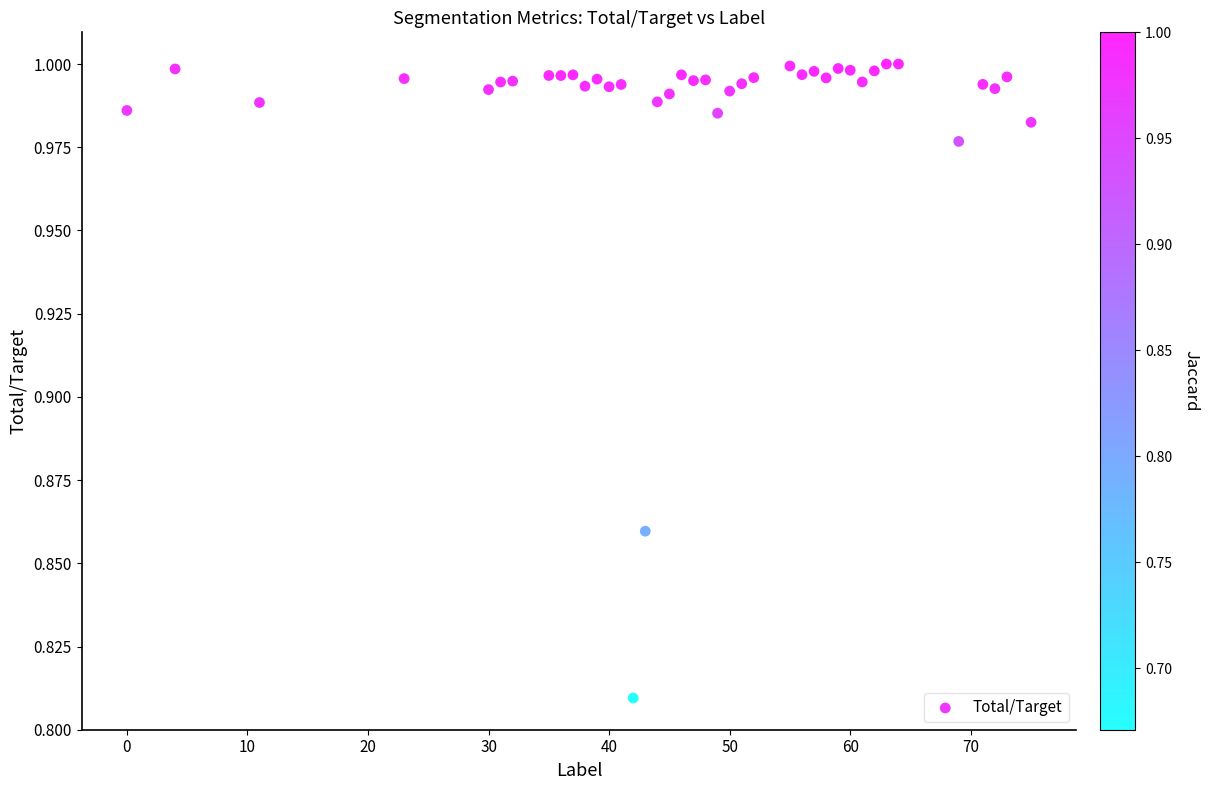

What is the range of X values (max minus min)?

75.0